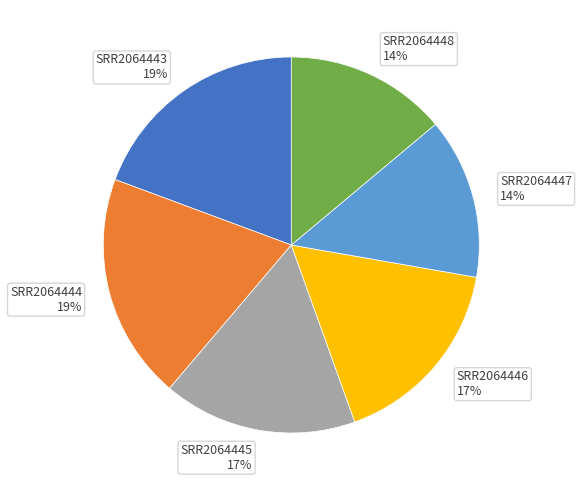

Combined, do SRR2064443 and SRR2064444 account for over 50%?

No